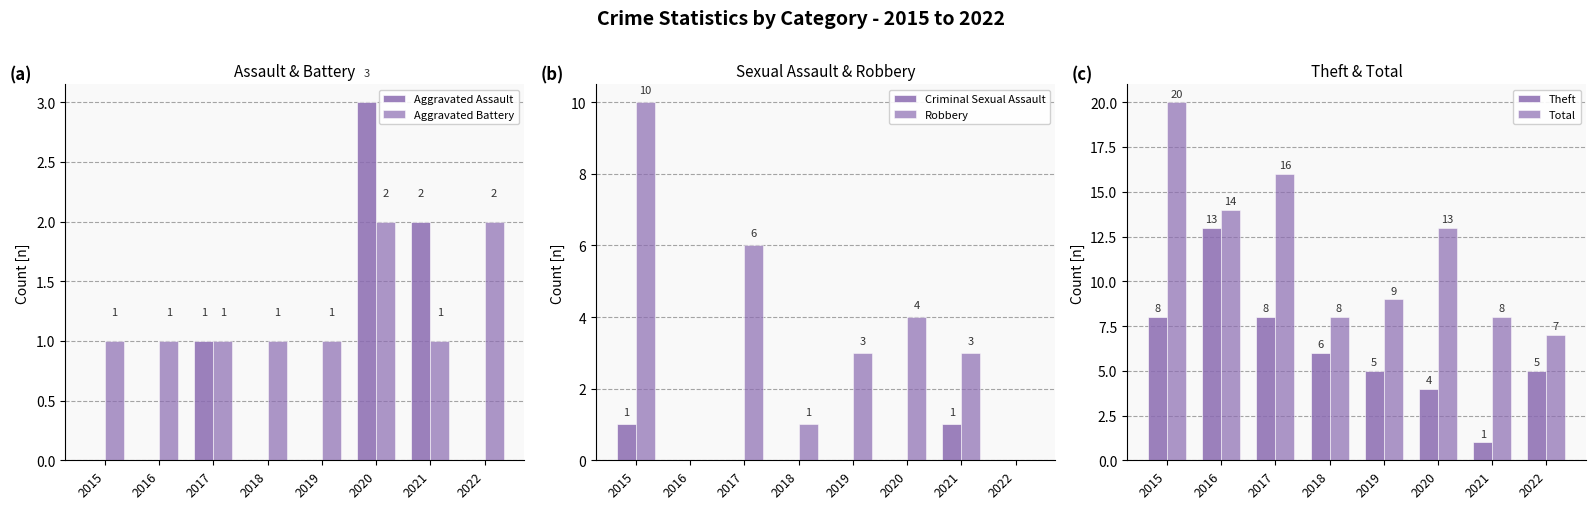

What are all the series names shown in the legend?

Aggravated Assault, Aggravated Battery, Criminal Sexual Assault, Robbery, Theft, Total